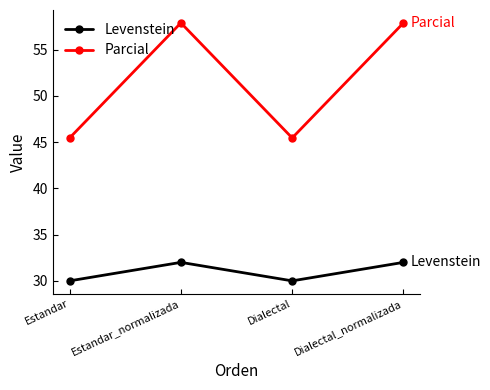

Which series has the widest spread of values?

Parcial